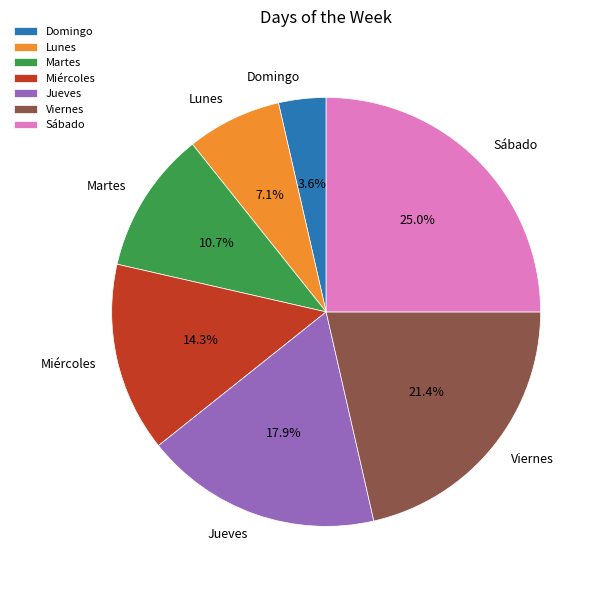

What percentage is NOT represented by Martes?

89.3%